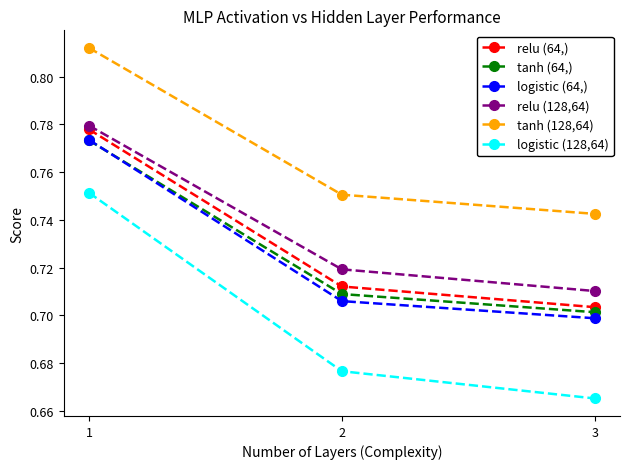

Is the value of logistic (128,64) at 2 greater than the value of tanh (64,) at 1?

No